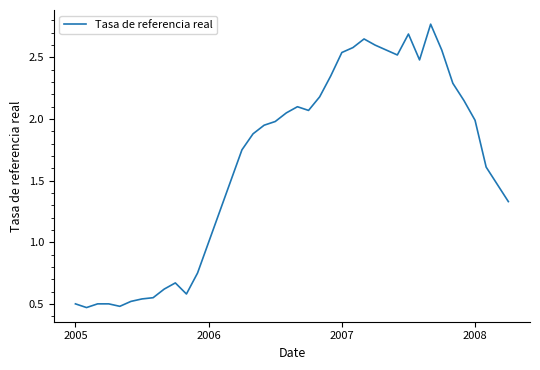

What is the difference between the maximum and minimum values?

2.3